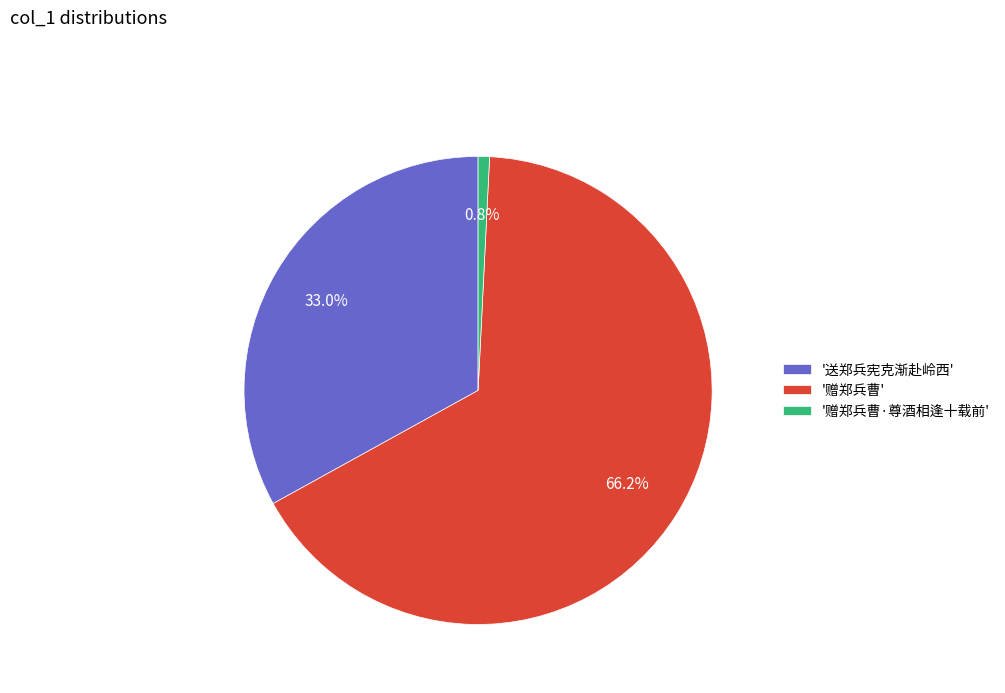

What is the ratio of the value at '赠郑兵曹' to the value at '赠郑兵曹·尊酒相逢十载前'?

84.3